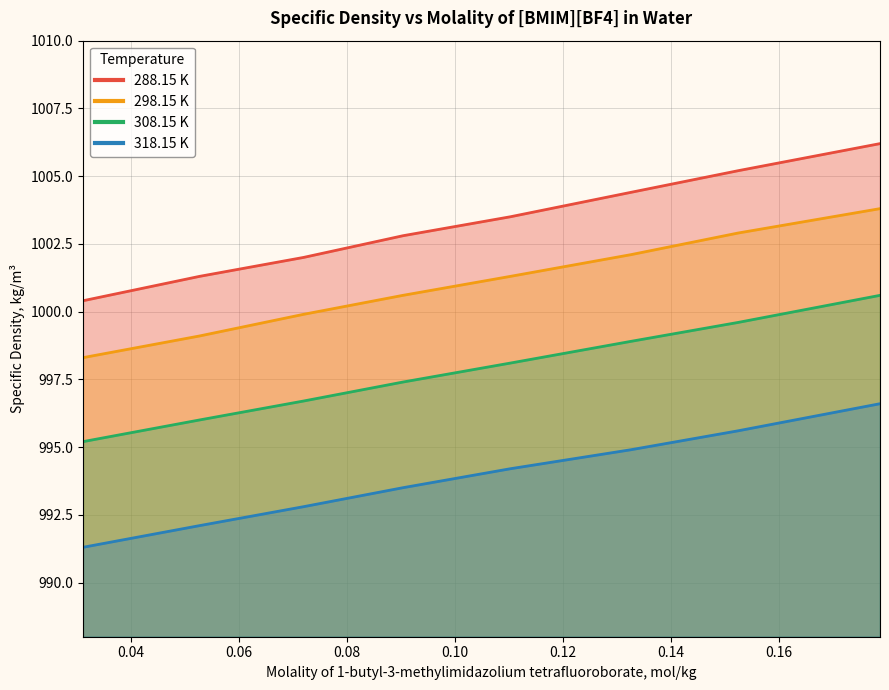

The value of 288.15 K at 0.1525 is 1516.9. True or false?

False